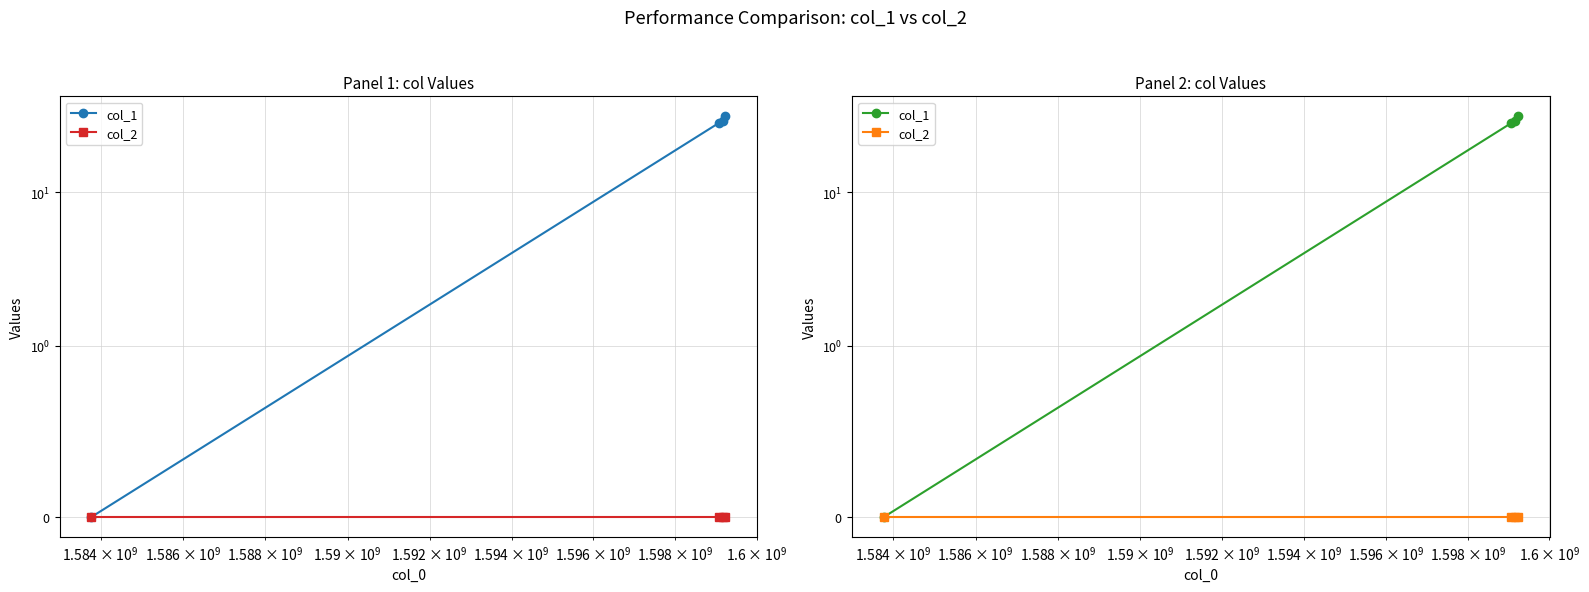

Is the value of col_1 at $\mathdefault{10^{8}}$ greater than the value of col_2 at $\mathdefault{10^{11}}$?

No